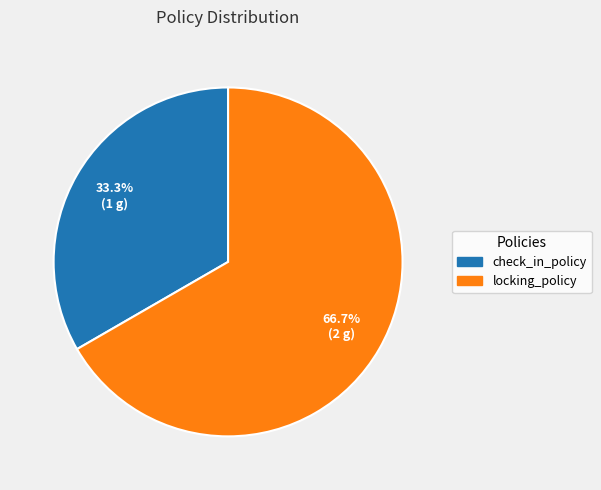

Does locking_policy account for over 50% of the chart?

Yes